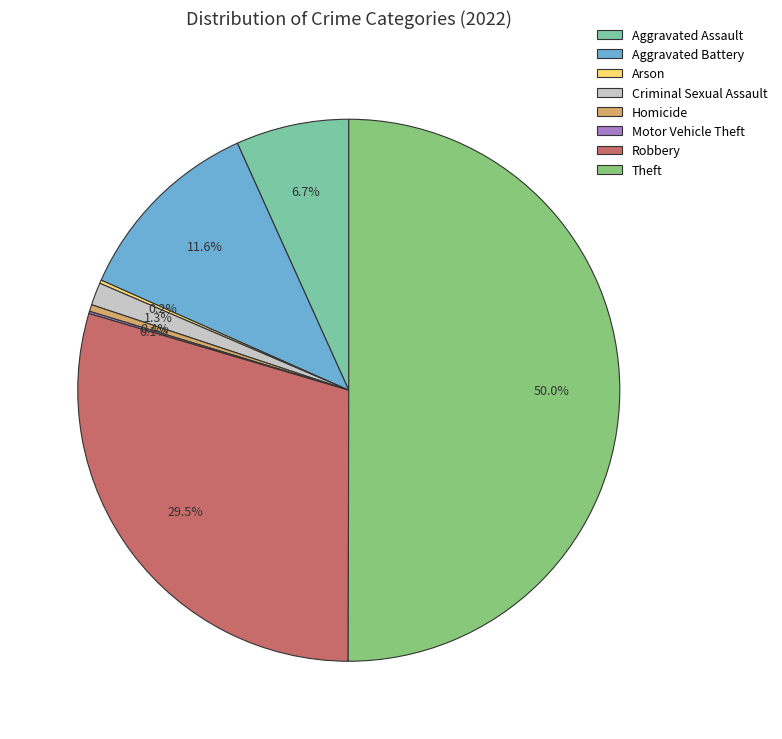

Which slice is the largest?

Theft